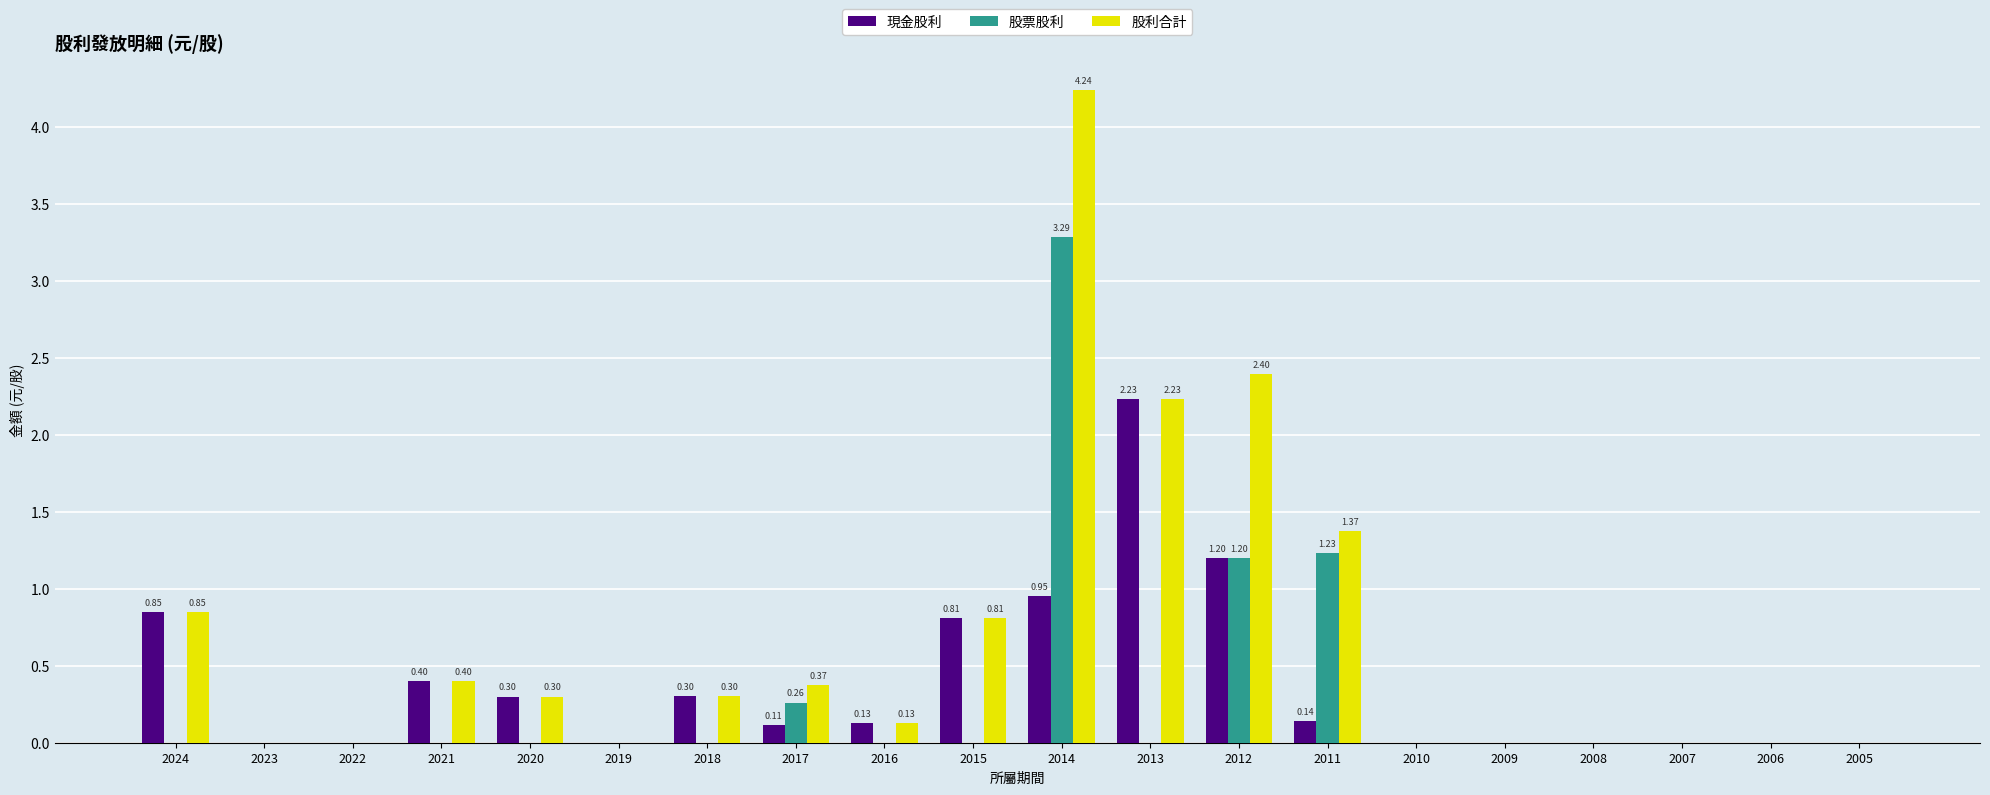

What is the sum of all 股票股利 values?

6.0